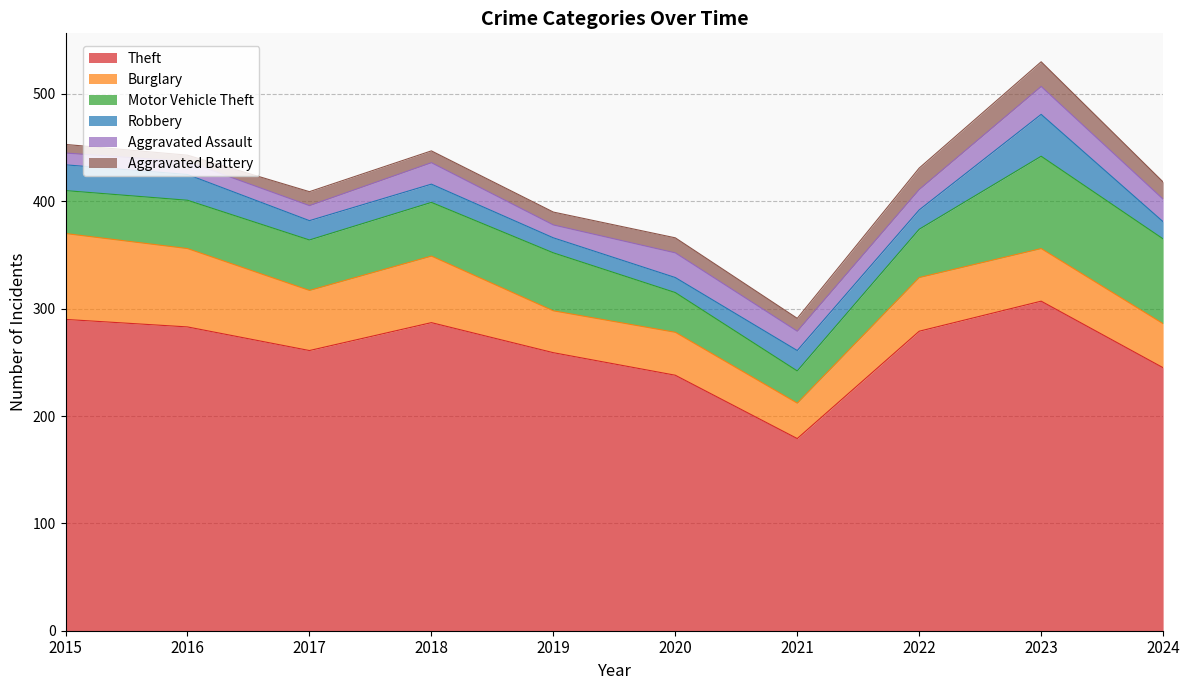

Does the chart display data point markers on the line(s)?

No